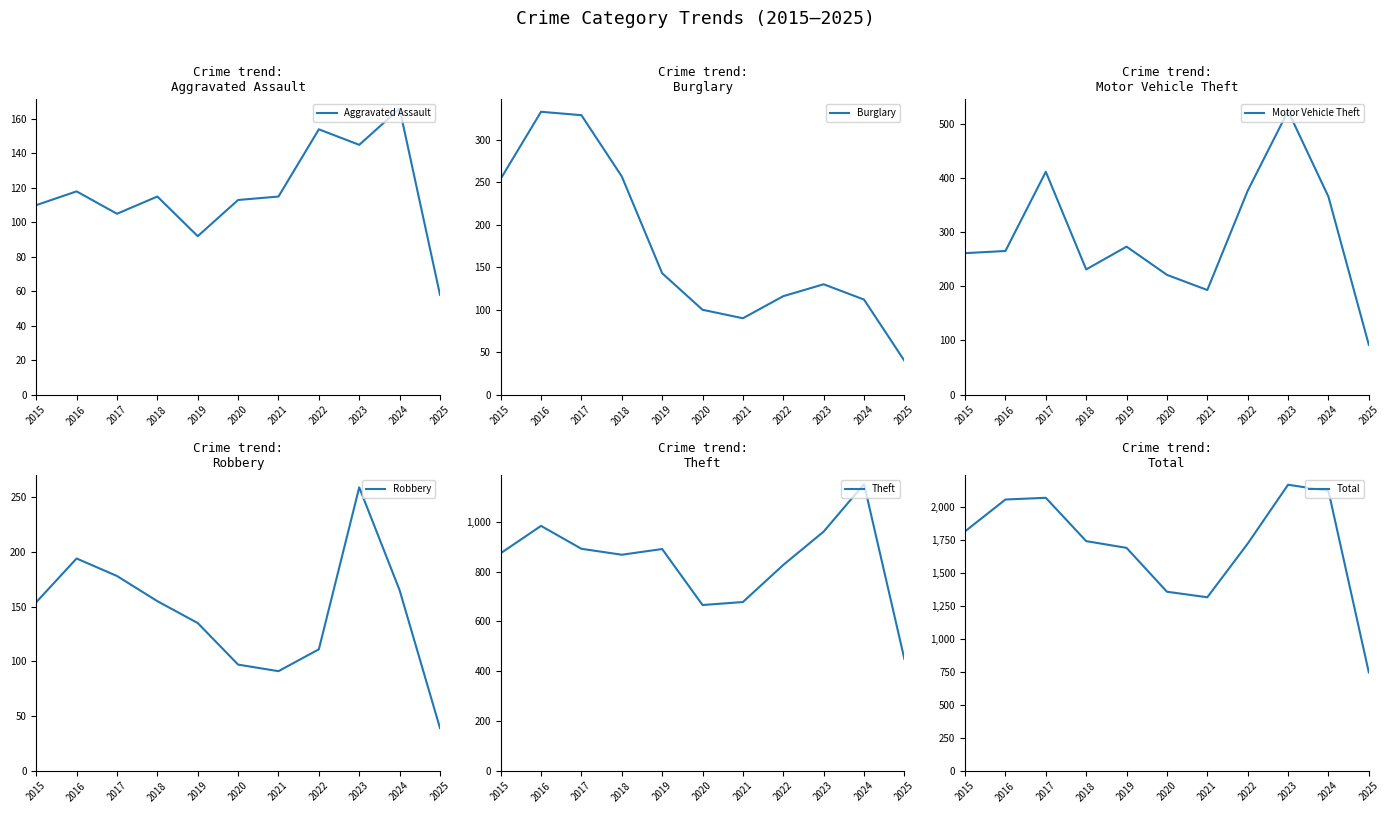

In Motor Vehicle Theft, how many points are higher than both neighbors (excluding endpoints)?

3